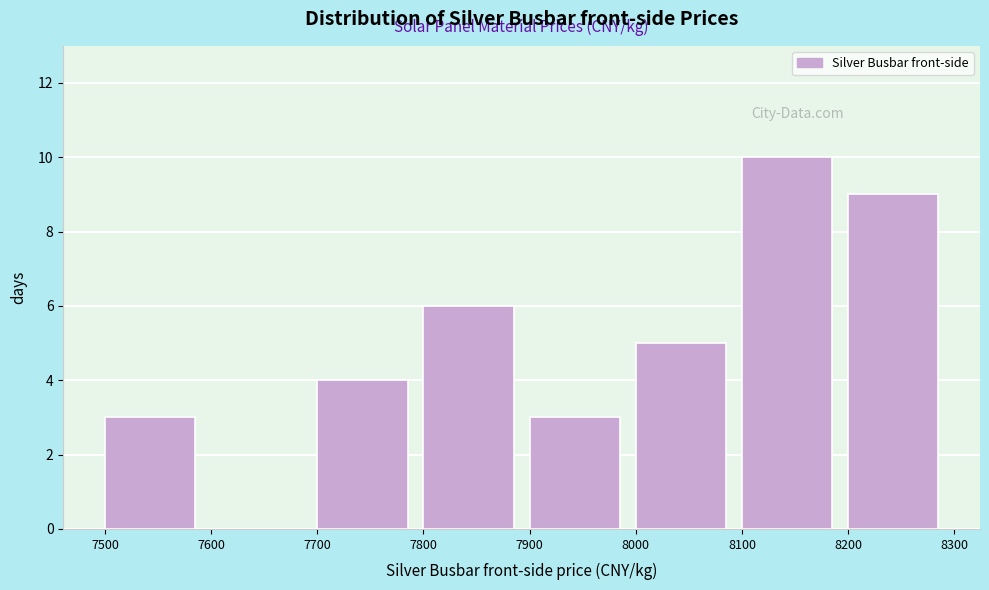

Reading left to right, list every bar in this chart as the range it spans on the x-axis followed by its height. The values are not printed on the chart, so give them approximately, as read against the axis.

7500 to 7600: 3
7600 to 7700: 0
7700 to 7800: 4
7800 to 7900: 6
7900 to 8000: 3
8000 to 8100: 5
8100 to 8200: 10
8200 to 8300: 9